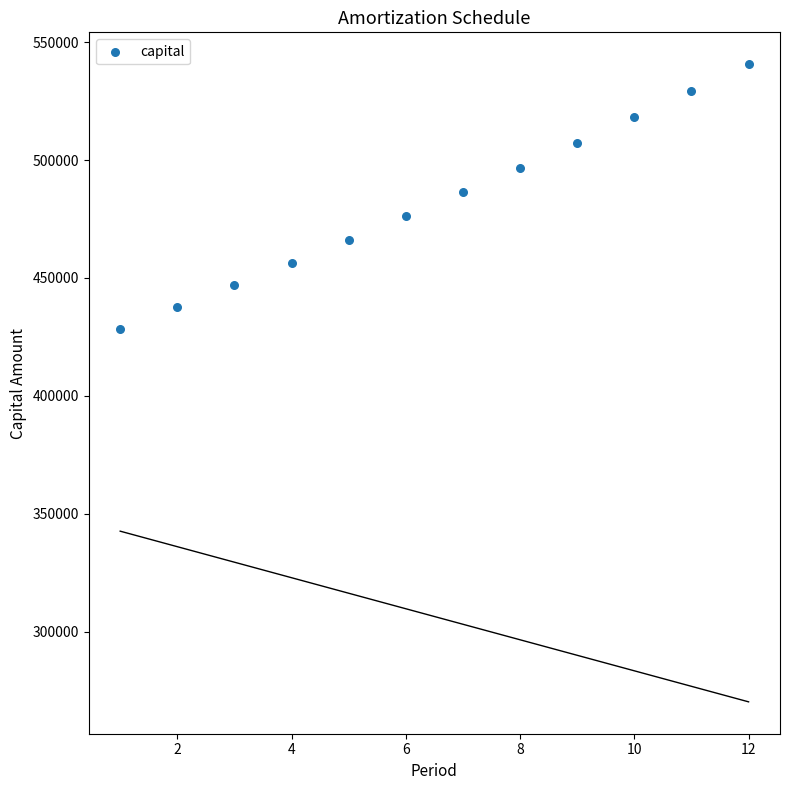

What is the range of Y values (max minus min)?

112292.9